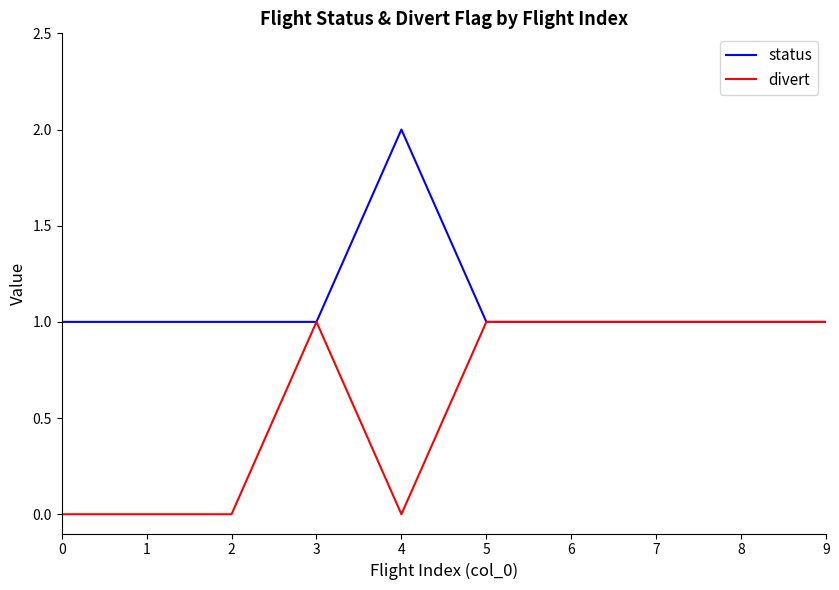

True or false: divert has a value of 1 at 6.

True